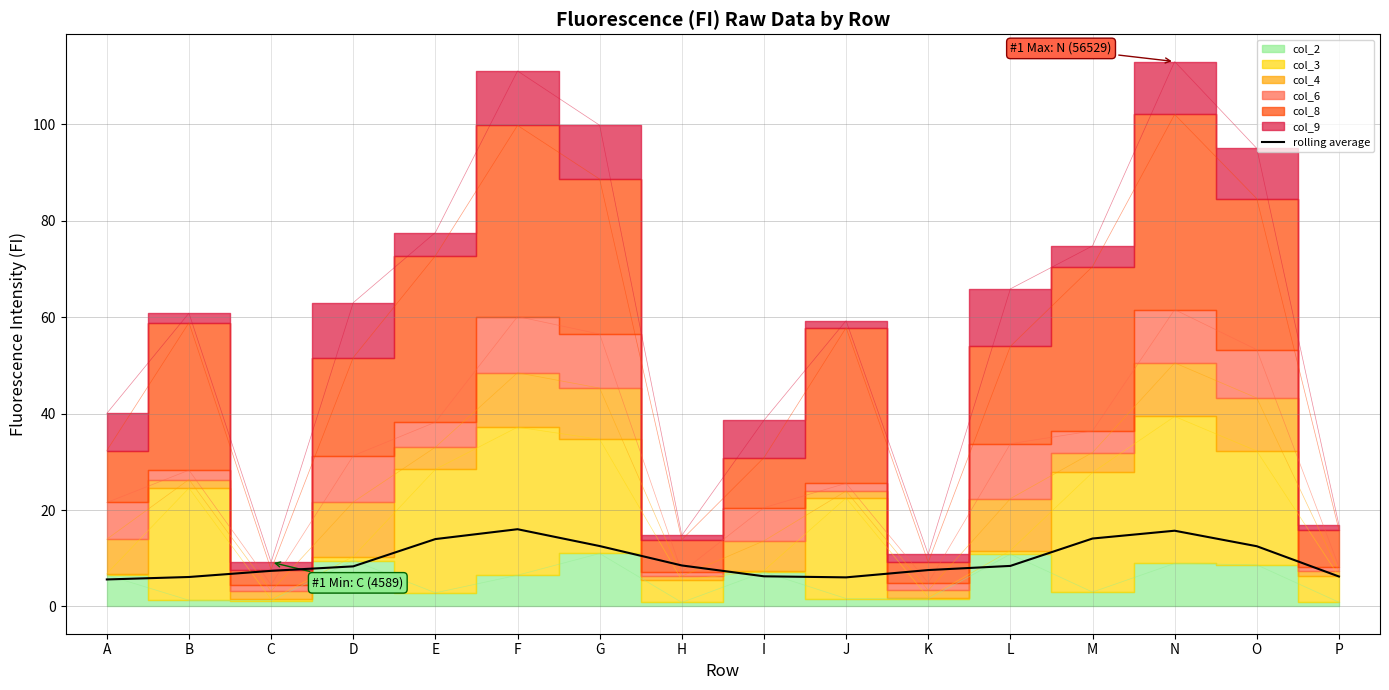

True or false: the data has more than 0 interior local peaks.

True